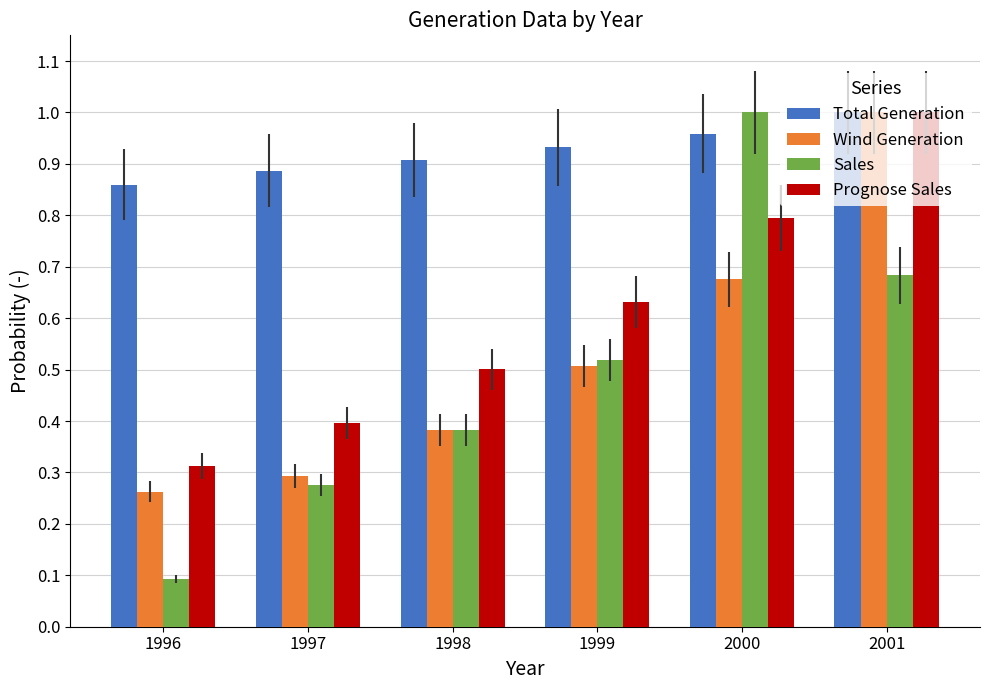

Count the number of categories in the chart.

6